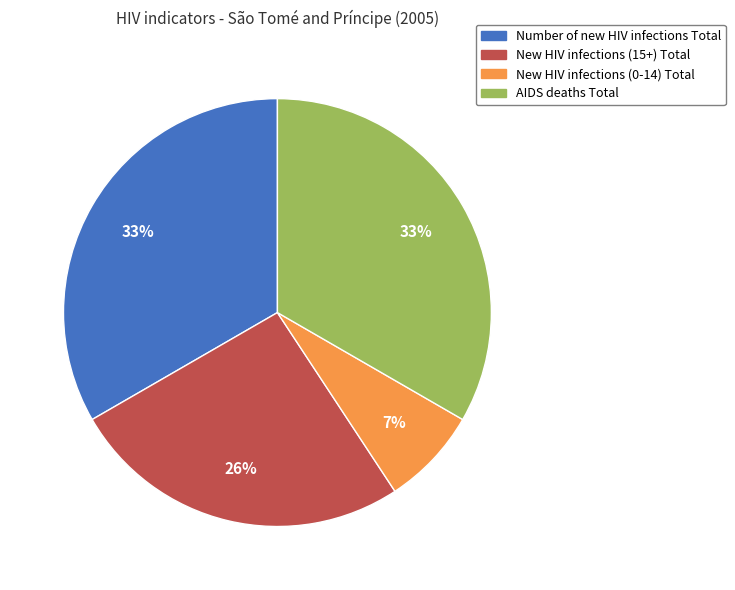

The Number of new HIV infections Total slice represents 33% of the pie. True or false?

True